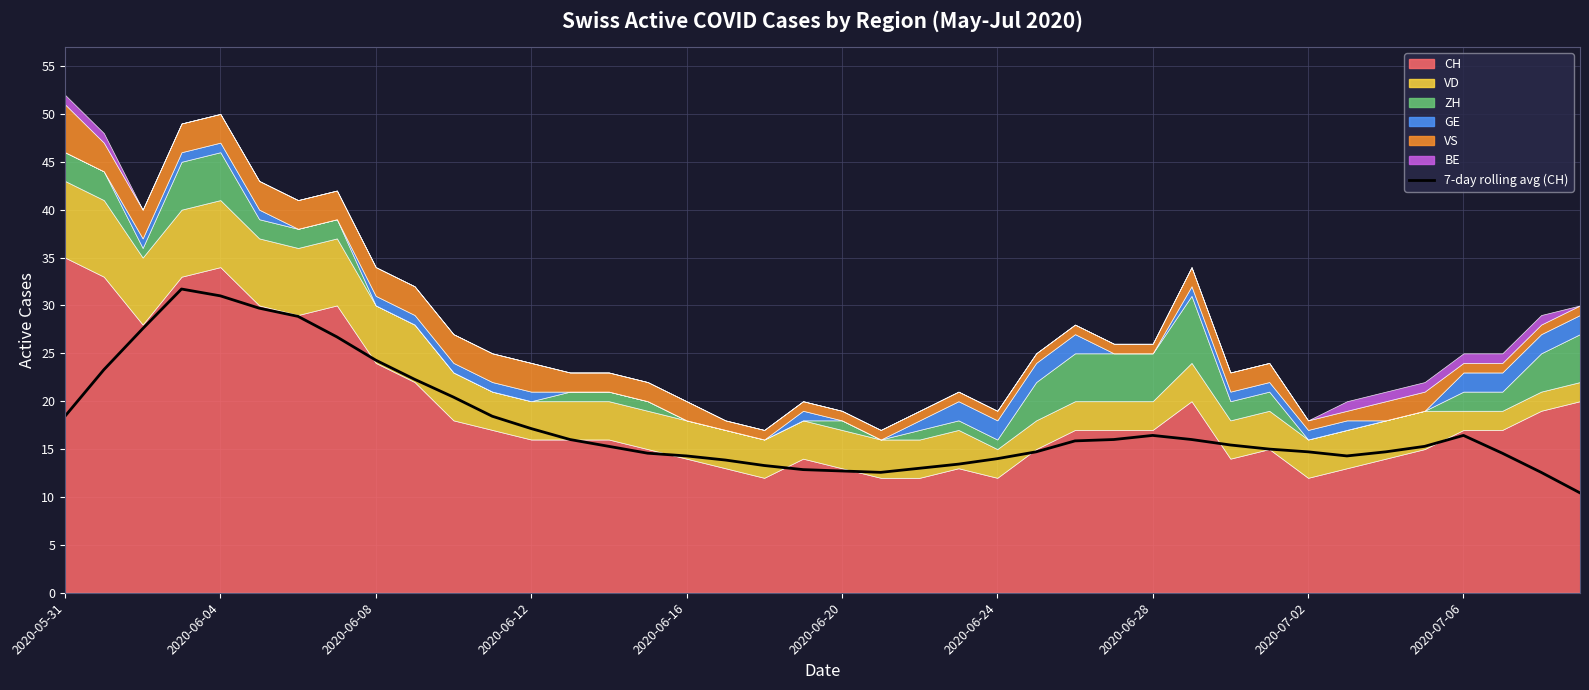

How many values are below 15?

18